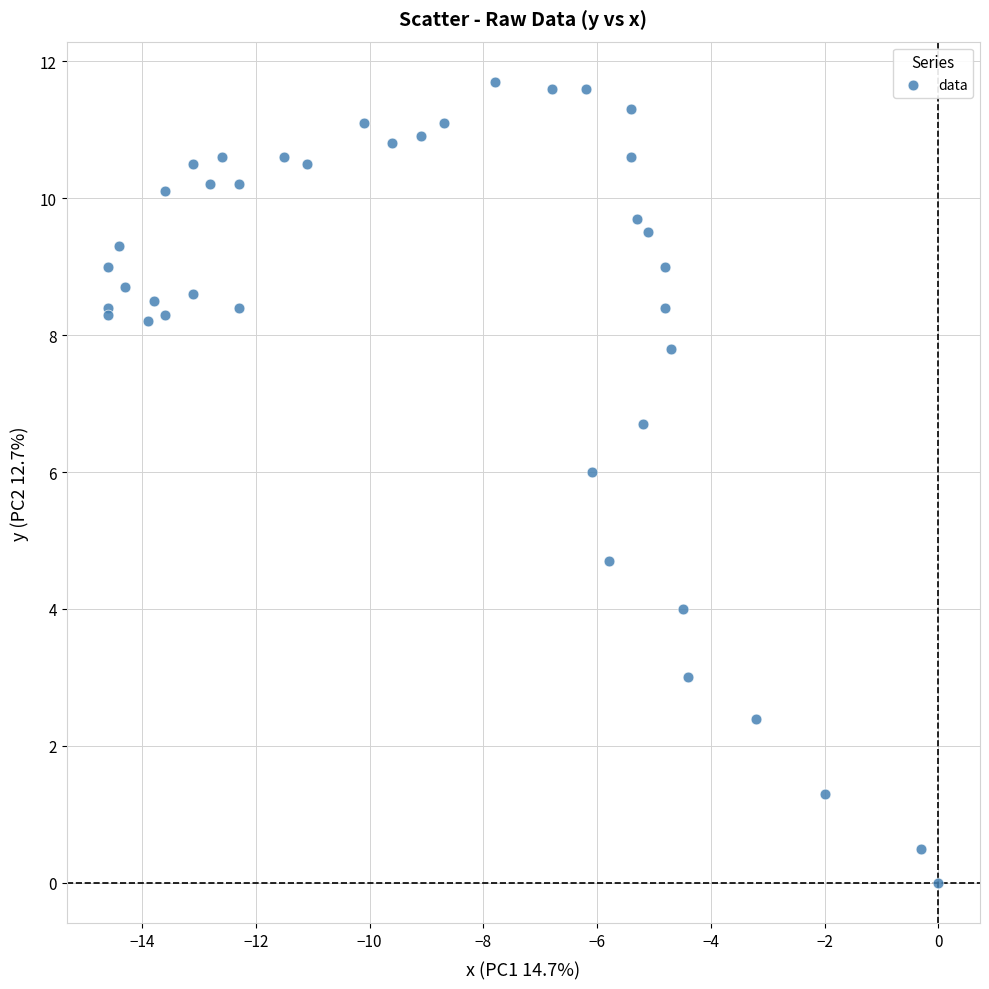

What Y value in the scatter plot is closest to 5?

4.7